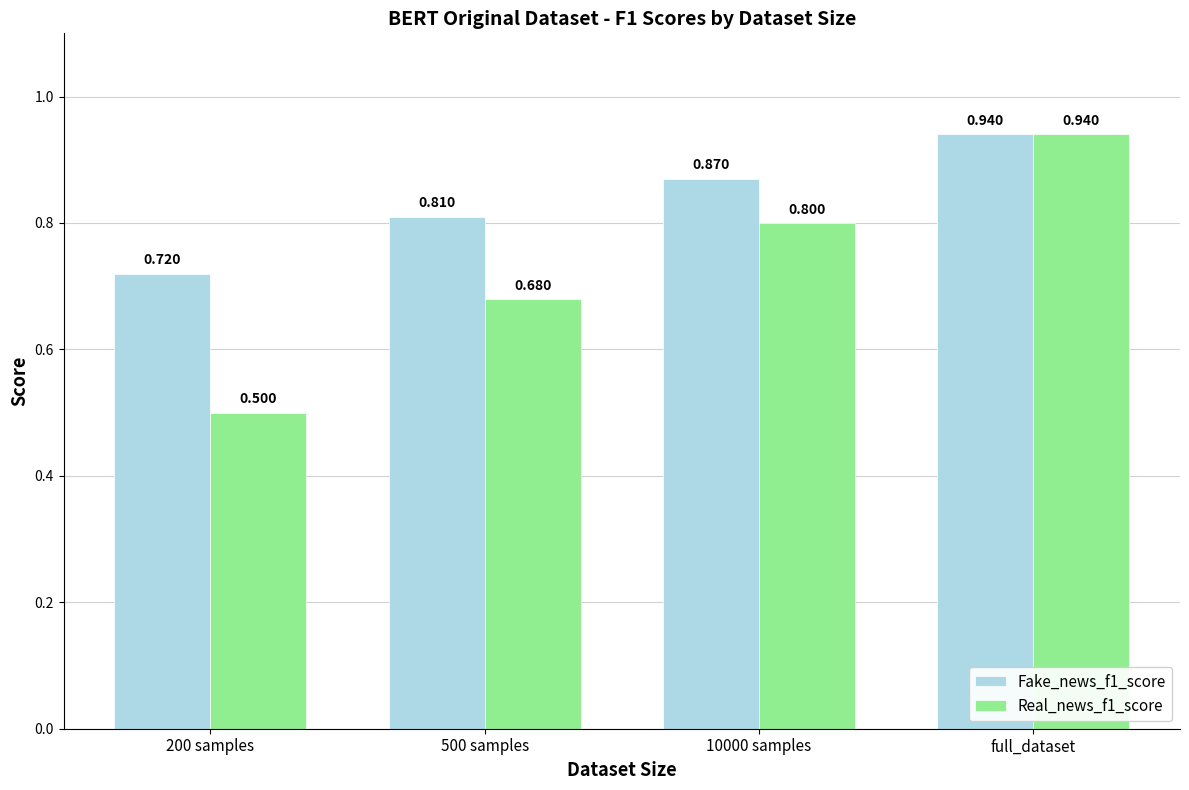

What position from the right is 10000 samples?

2